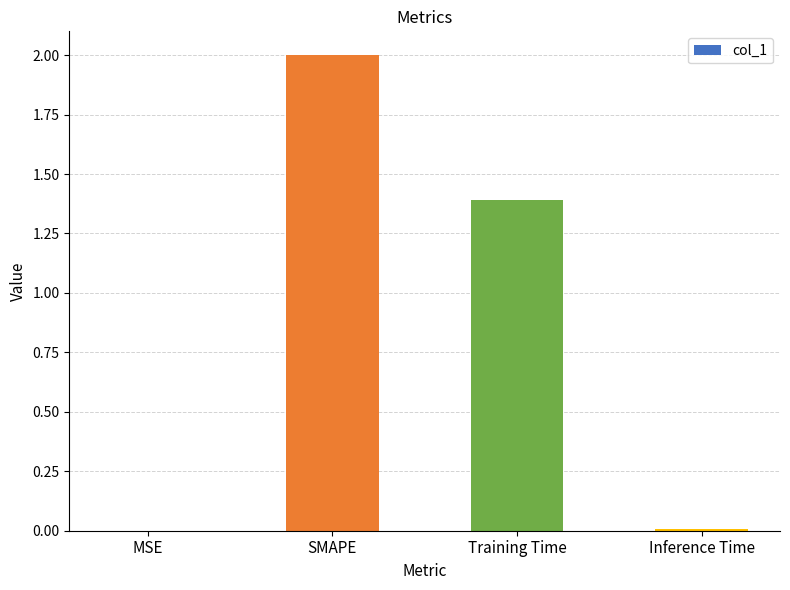

Where does the data first go above 1?

SMAPE